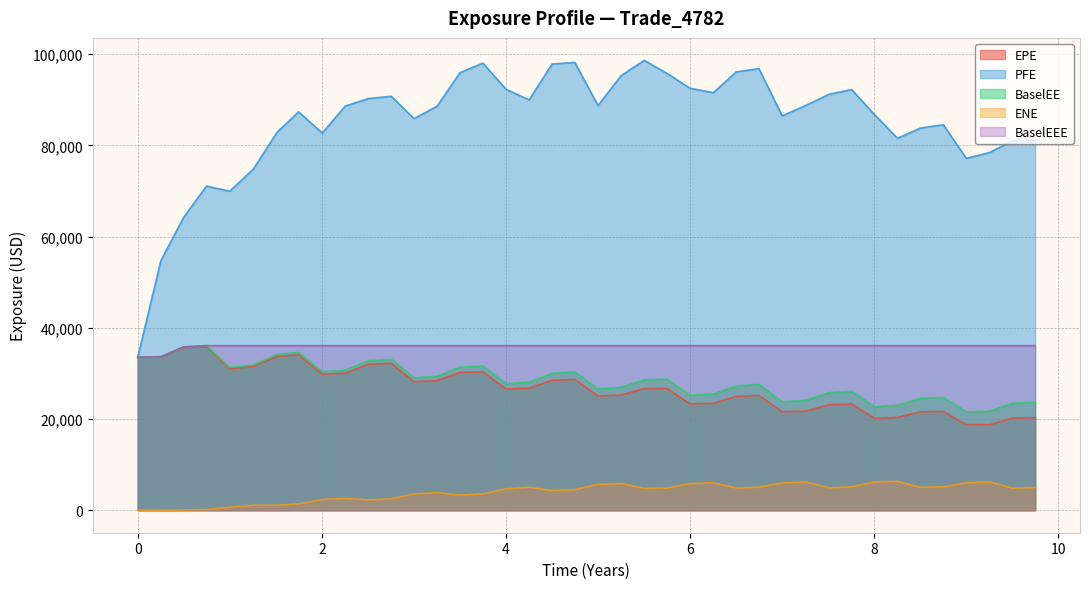

Does the chart have visible grid lines?

Yes